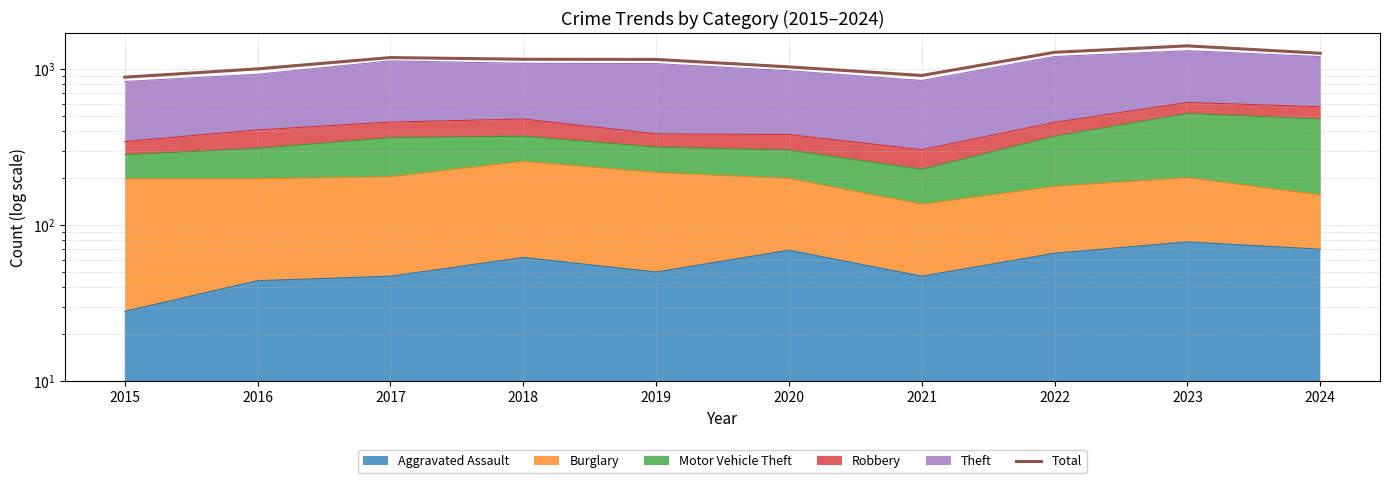

How many lines are shown in the chart?

1